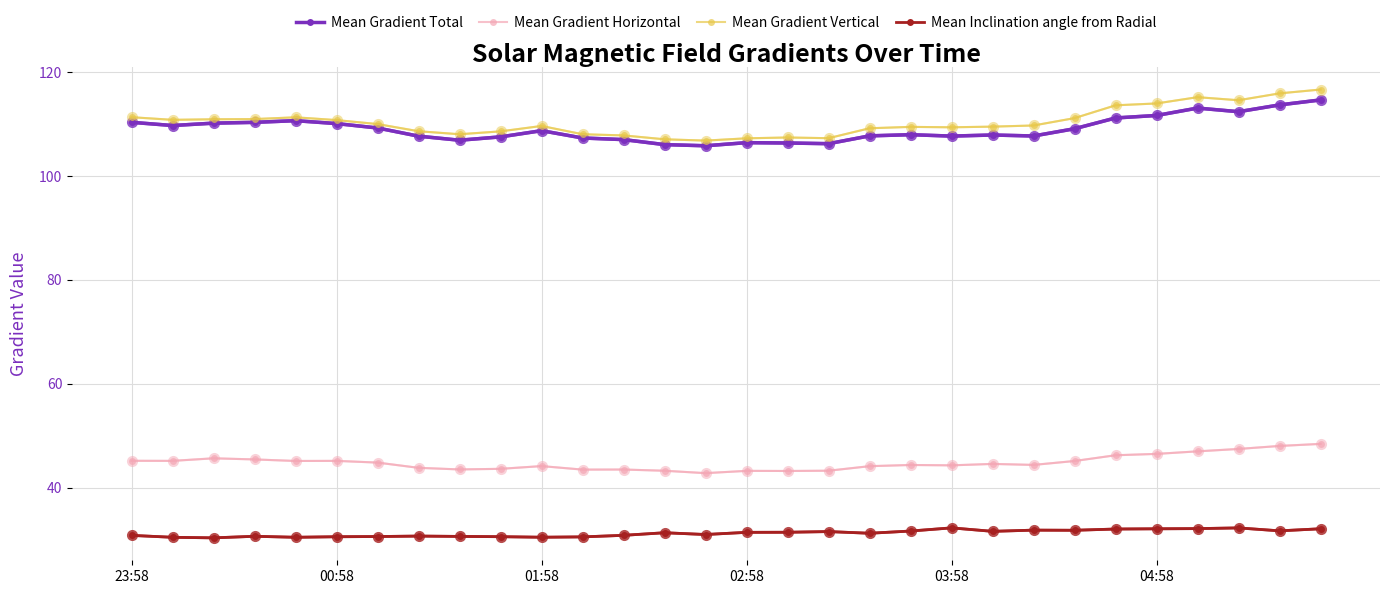

True or false: Mean Gradient Vertical has more than 1 interior local peaks.

True